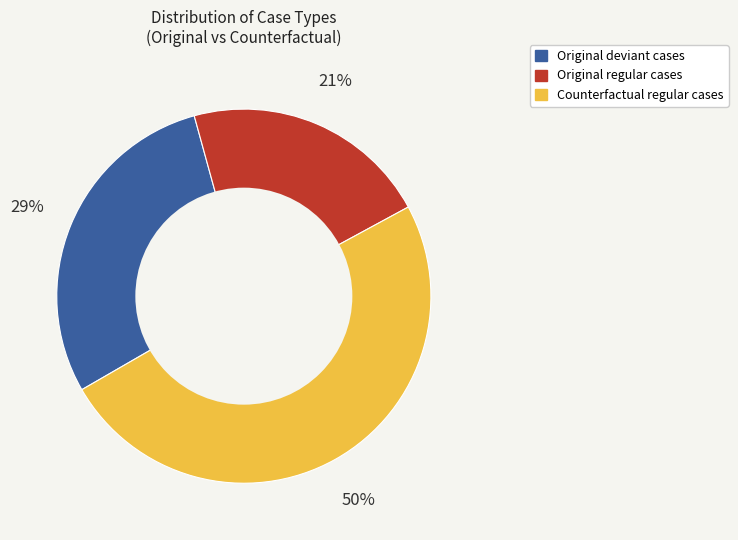

To the nearest percent, what is the average slice percentage?

33%